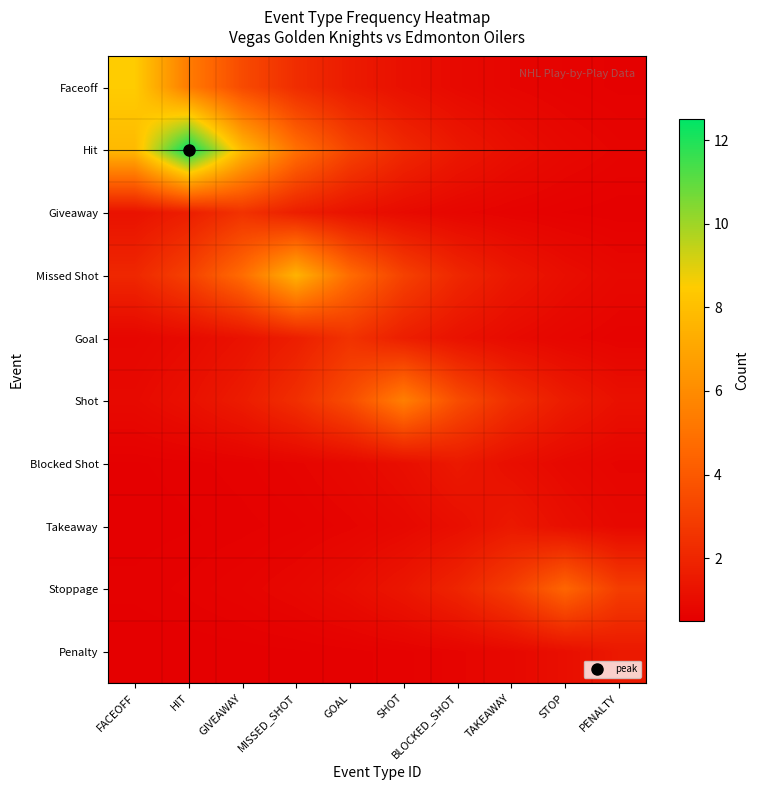

Rank the series by their maximum value, from lowest to highest.

Blocked Shot, Takeaway, Penalty, Giveaway, Goal, Stoppage, Shot, Missed Shot, Faceoff, Hit